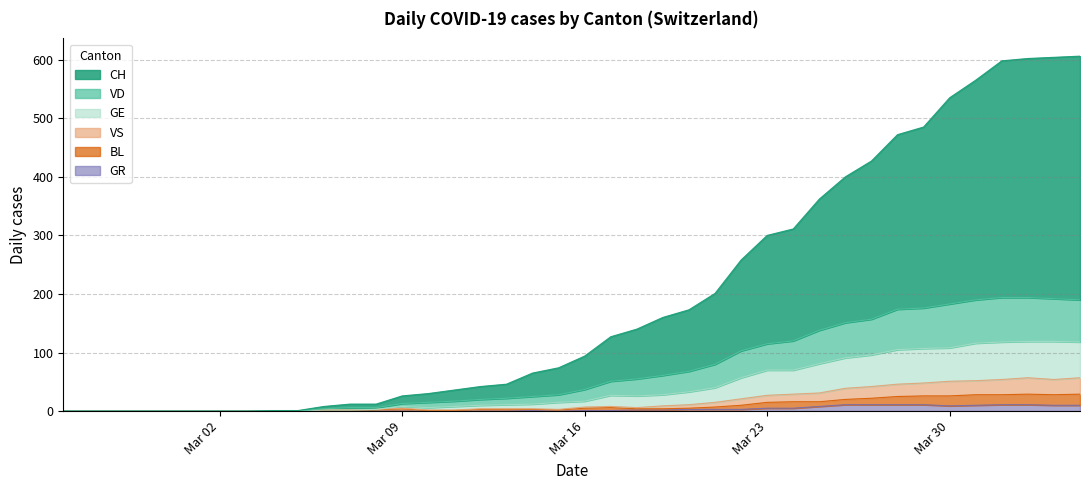

Reading right to left, what are all the values shown in this chart?

CH: 606	604	602	598	565	535	485	472	427	400	362	311	300	258	201	173	160	140	127	94	74	65	46	42	36	30	26	12	12	8	1	1	0	0	0	0	0	0	0	0
VD: 190	192	194	194	190	183	176	174	157	151	138	120	115	103	80	68	61	55	51	37	28	25	22	20	17	15	13	6	6	4	0	0	0	0	0	0	0	0	0	0
GE: 118	119	119	118	116	108	107	105	96	91	81	70	70	57	40	33	28	26	27	17	15	12	11	10	8	6	8	3	2	2	0	0	0	0	0	0	0	0	0	0
BL: 29	28	29	28	28	26	26	25	22	20	16	16	15	10	7	5	4	4	6	5	2	3	3	3	1	1	4	2	2	2	0	0	0	0	0	0	0	0	0	0
VS: 57	54	57	54	52	51	48	46	42	39	31	29	27	21	15	11	9	6	8	7	3	4	4	4	2	2	5	3	2	2	0	0	0	0	0	0	0	0	0	0
GR: 10	10	11	11	10	9	11	11	11	11	8	5	5	3	3	3	2	2	1	1	0	1	0	0	0	0	0	0	0	0	0	0	0	0	0	0	0	0	0	0